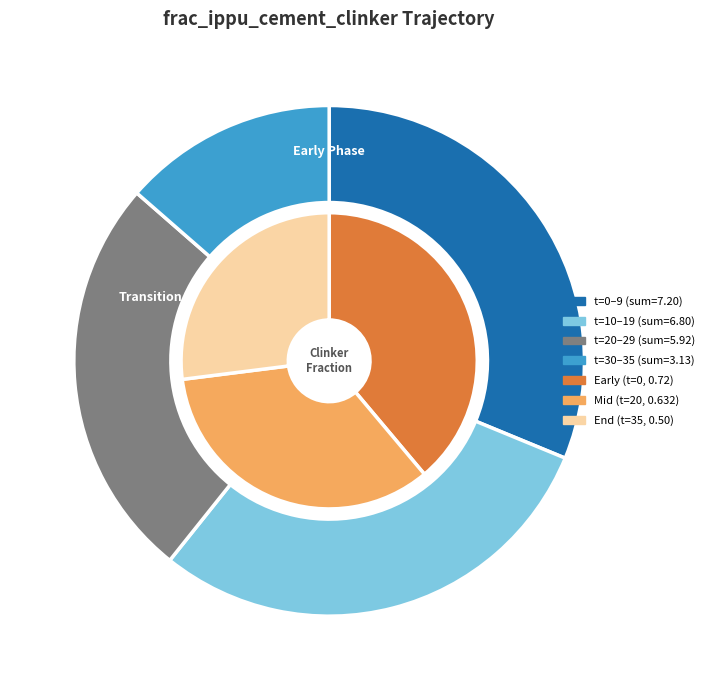

Do 16 and 26 together represent more than half of the pie?

No